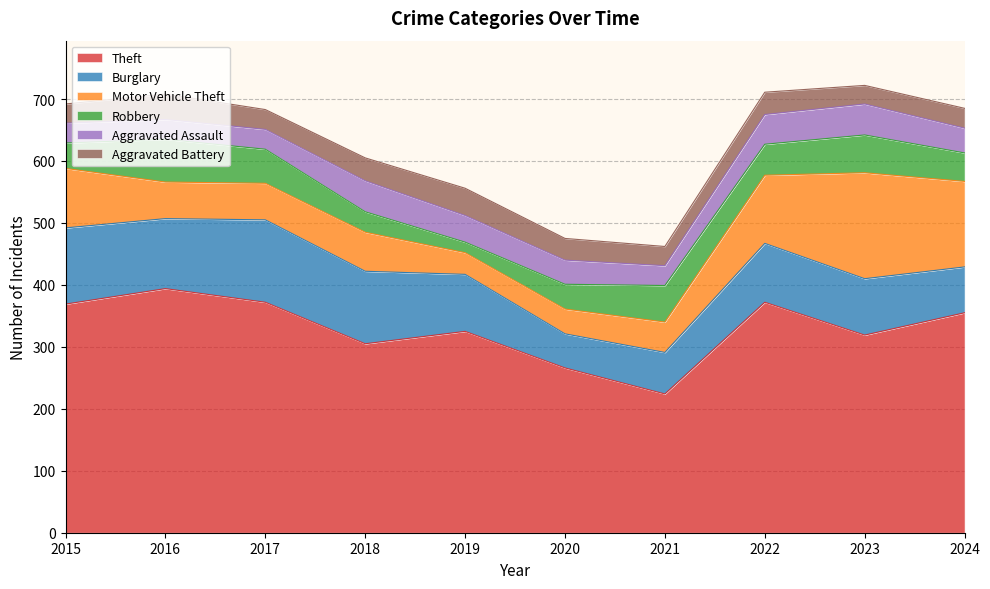

At 2018, list the series in order from largest to smallest.

Theft, Burglary, Motor Vehicle Theft, Aggravated Assault, Aggravated Battery, Robbery